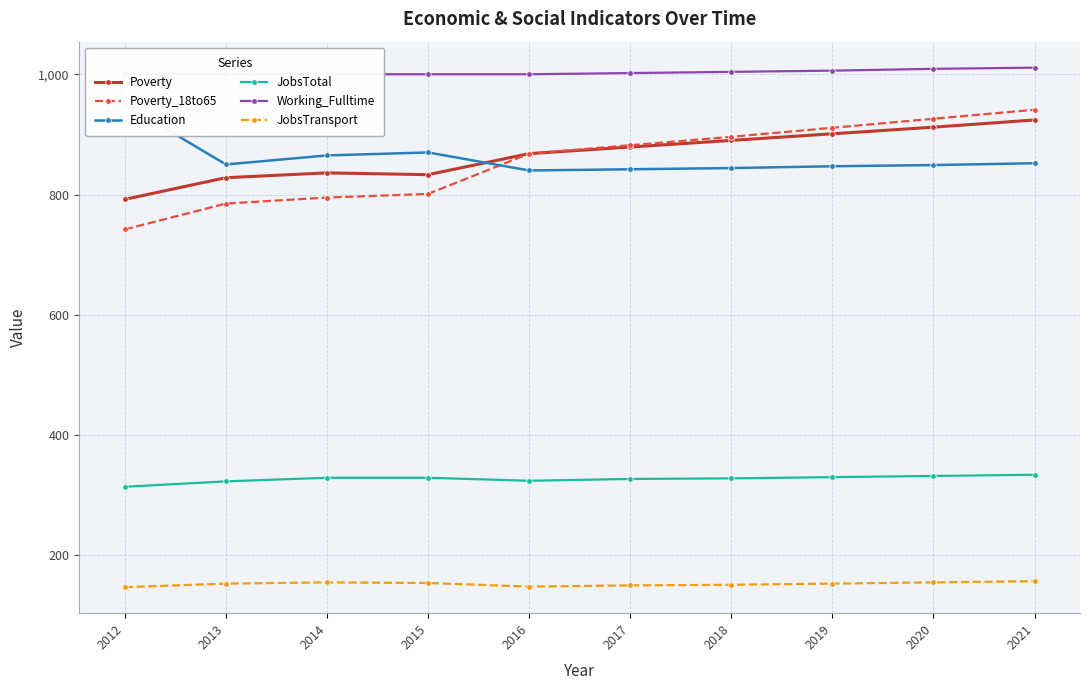

At which category does Education reach its first local peak?

2015